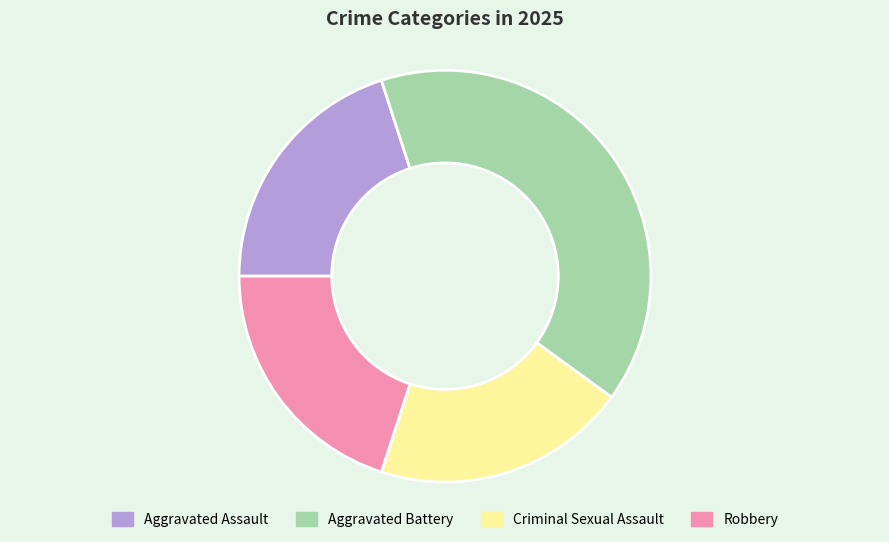

Between Aggravated Battery and Criminal Sexual Assault, which is larger?

Aggravated Battery